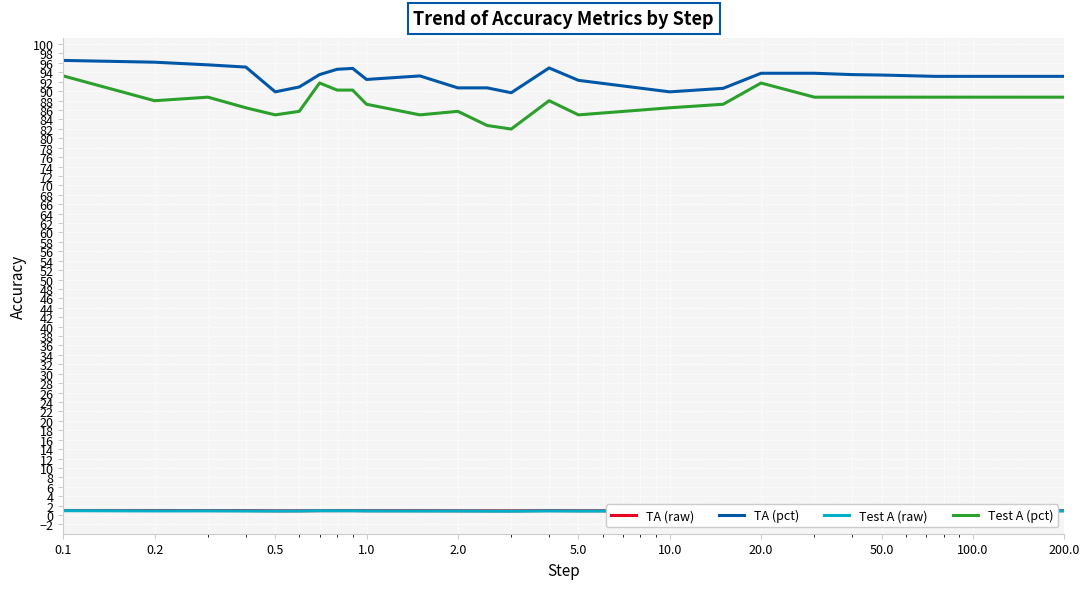

What is the maximum value shown in the chart?

96.5